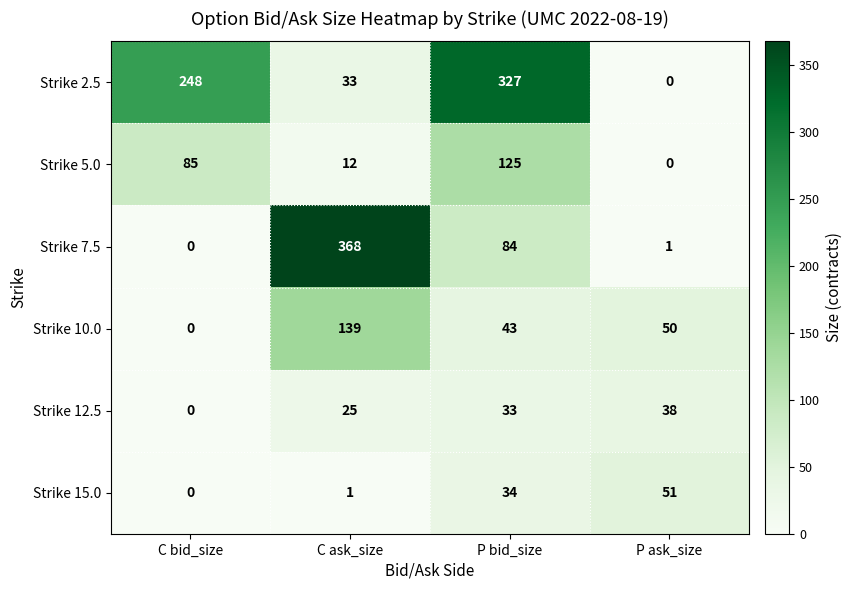

Is it true that Strike 7.5 equals 0 at C bid_size?

True